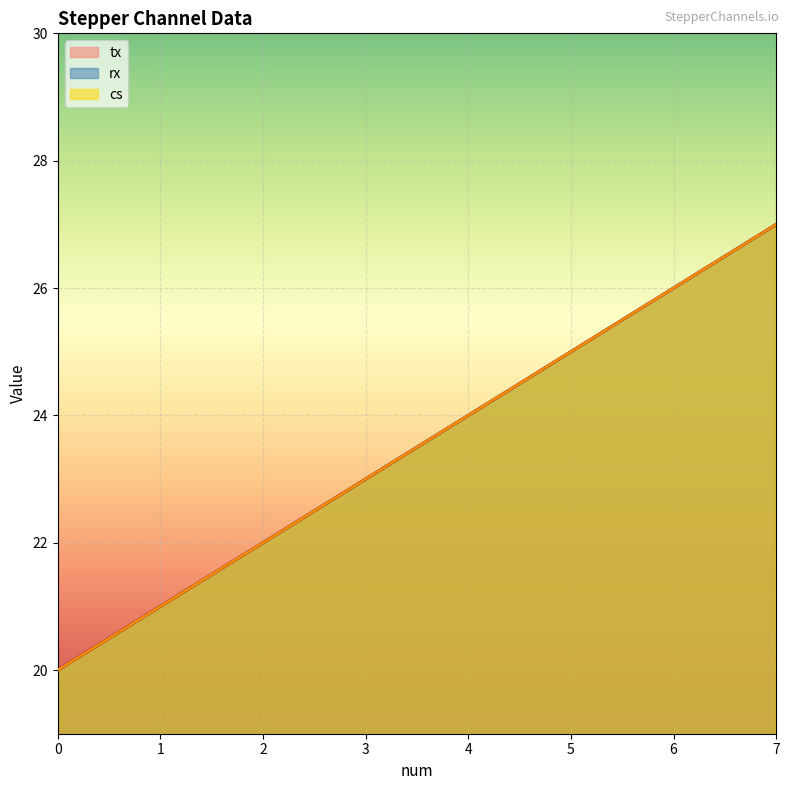

Count the tx values in the range 22 to 26.

5